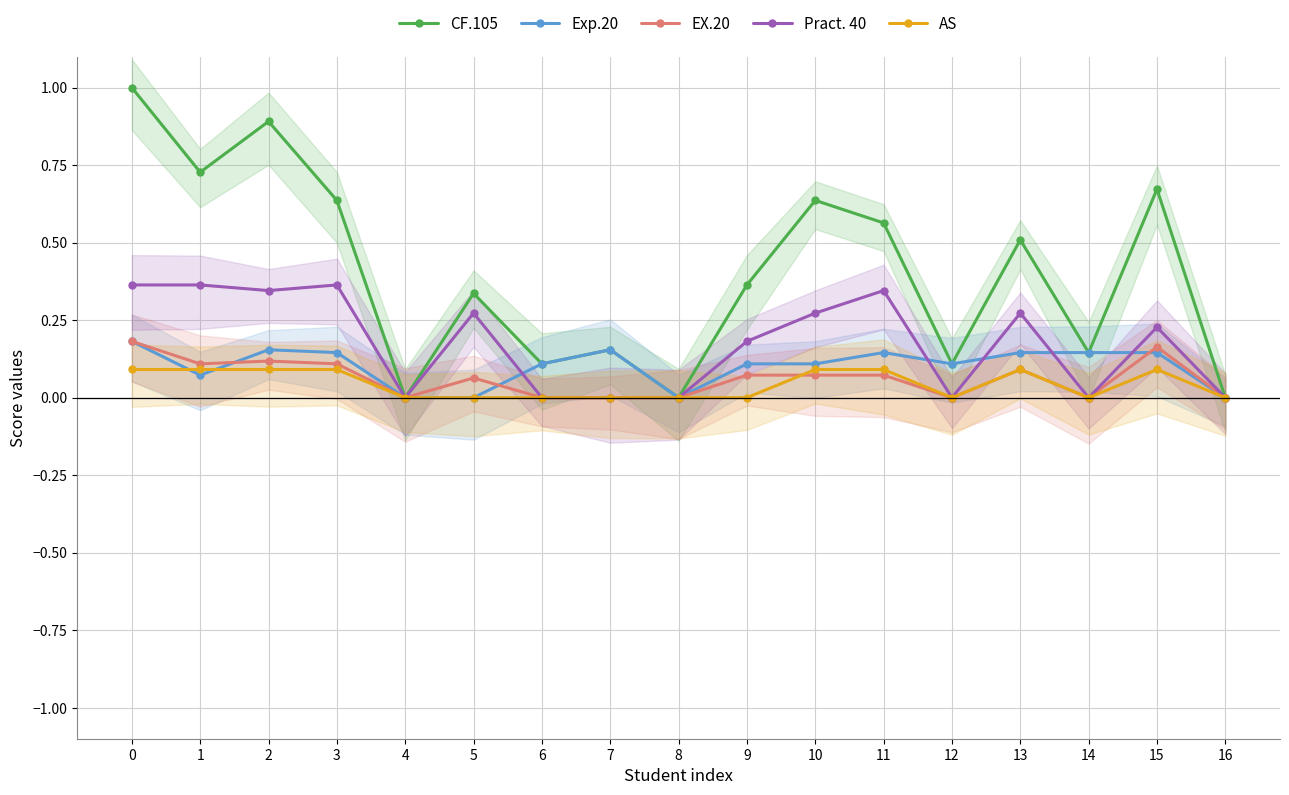

What is the value of the Pract. 40 point at the 2nd from the left?

0.4